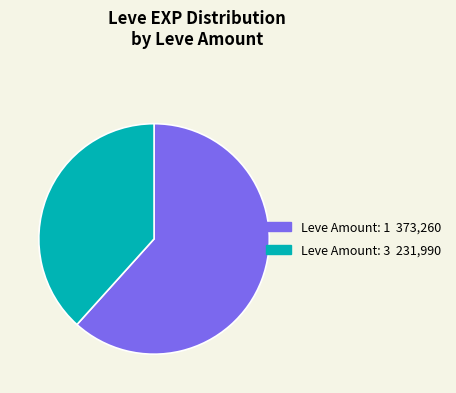

Does any single category account for the majority?

Yes